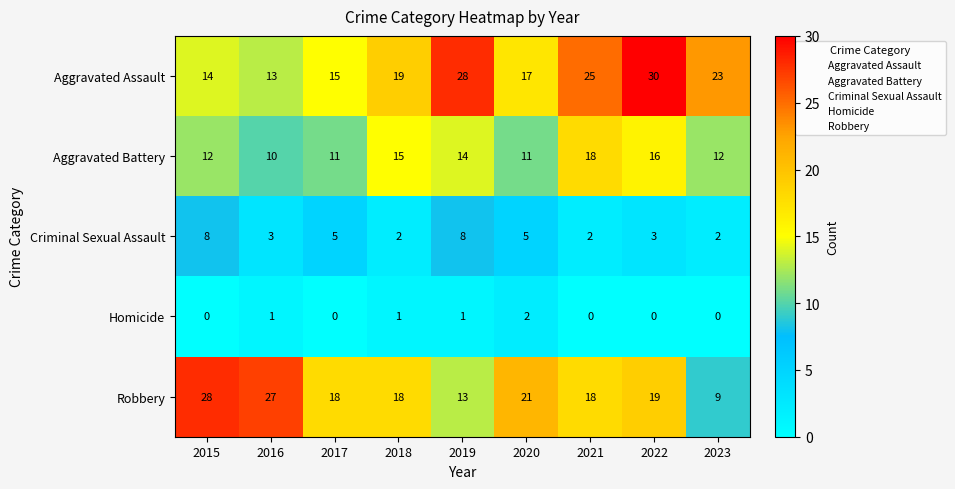

Rank the series at 2020 from highest to lowest value.

Robbery, Aggravated Assault, Aggravated Battery, Criminal Sexual Assault, Homicide